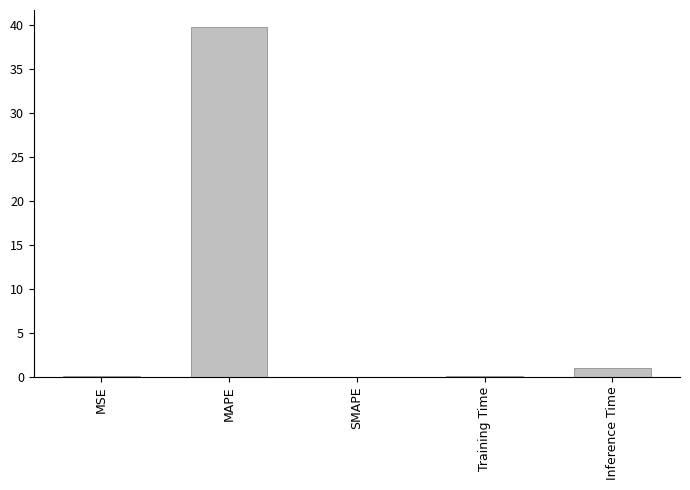

What is the sum of all values?

40.8